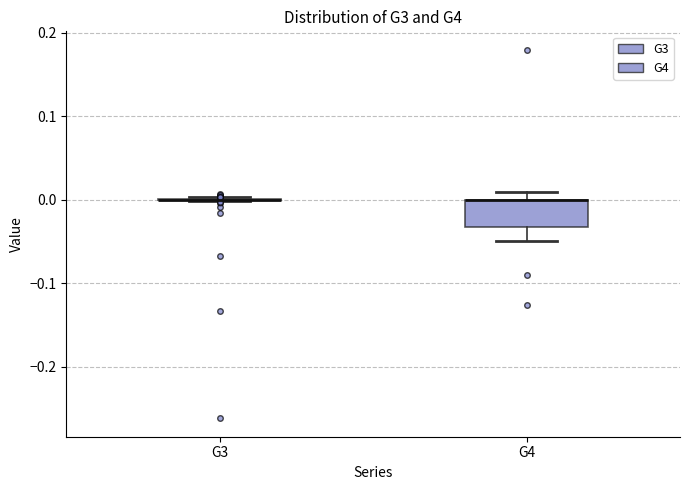

Reading left to right, transcribe this box plot: for each box, give where its median line is, the range the box spans, and where its two whiskers end, as read against the y-axis. The values are not printed on the chart, so give them approximately, as read against the axis.

G3: box collapsed to a line at 0.00, whiskers 0.00 to 0.00
G4: median 0.00 (drawn on the box's upper edge), box -0.03 to 0.00, whiskers -0.05 to 0.01